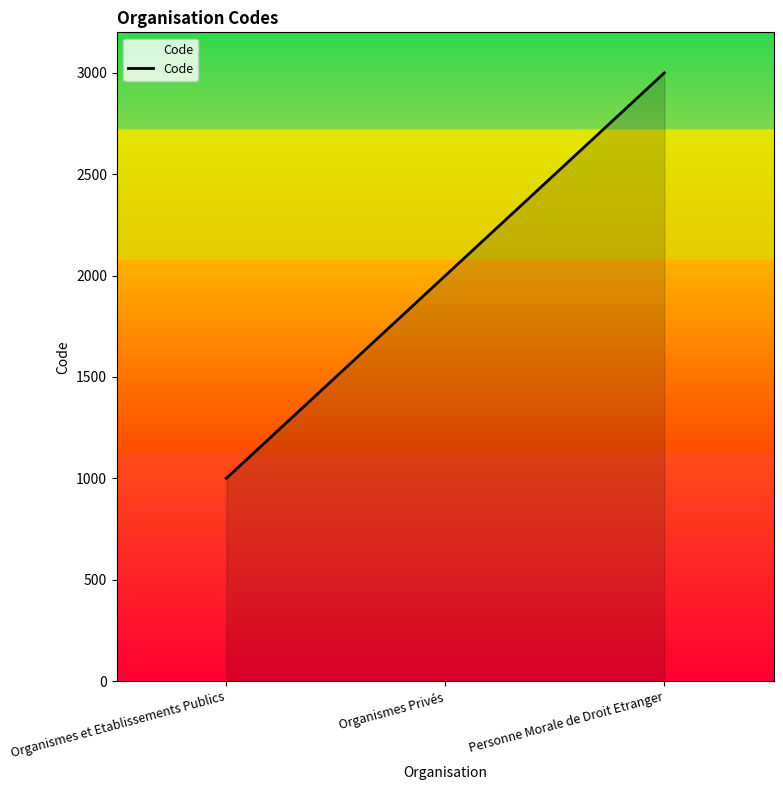

Read the value at Organismes Privés.

2000